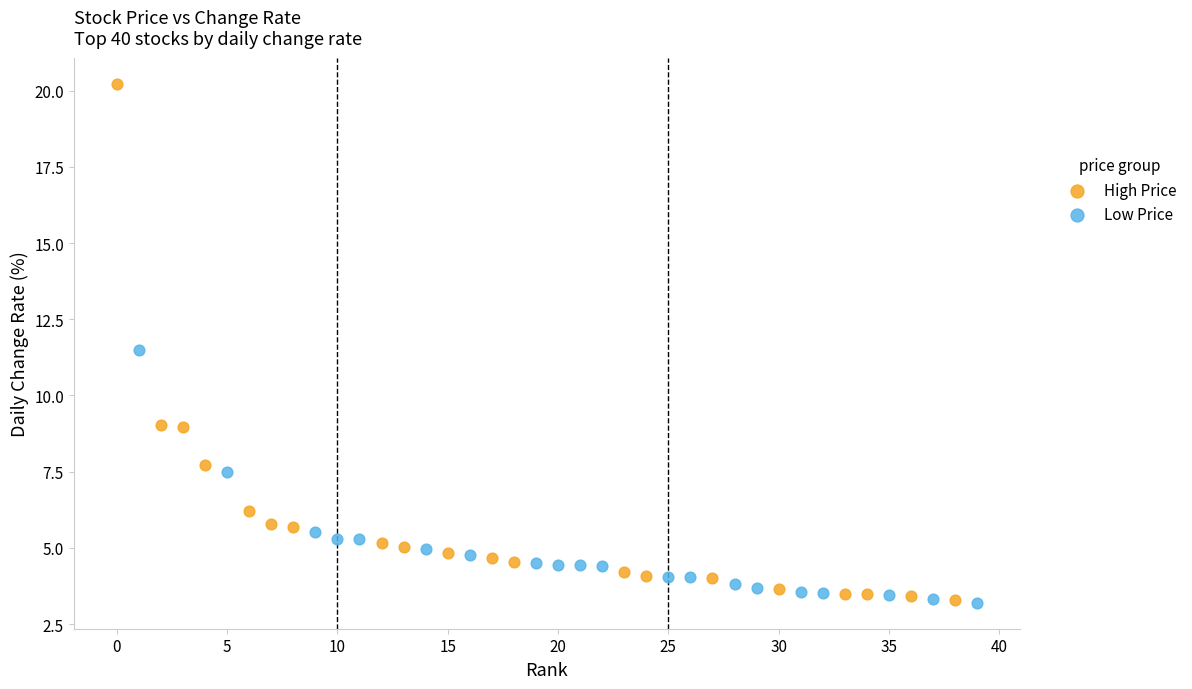

Which series contains the highest Y value?

High Price